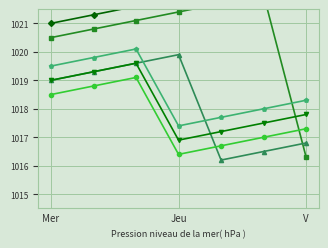

True or false: Windows has a value of 572.9 at 4.

False